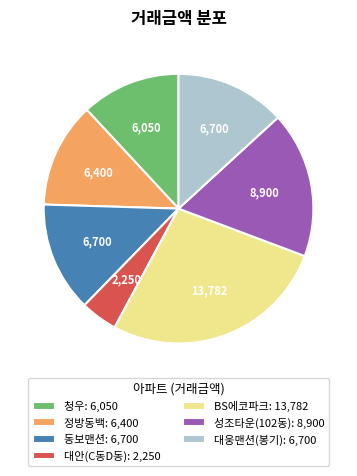

Is it true that 성조타운(102동): 8,900 is 18% of the pie?

True